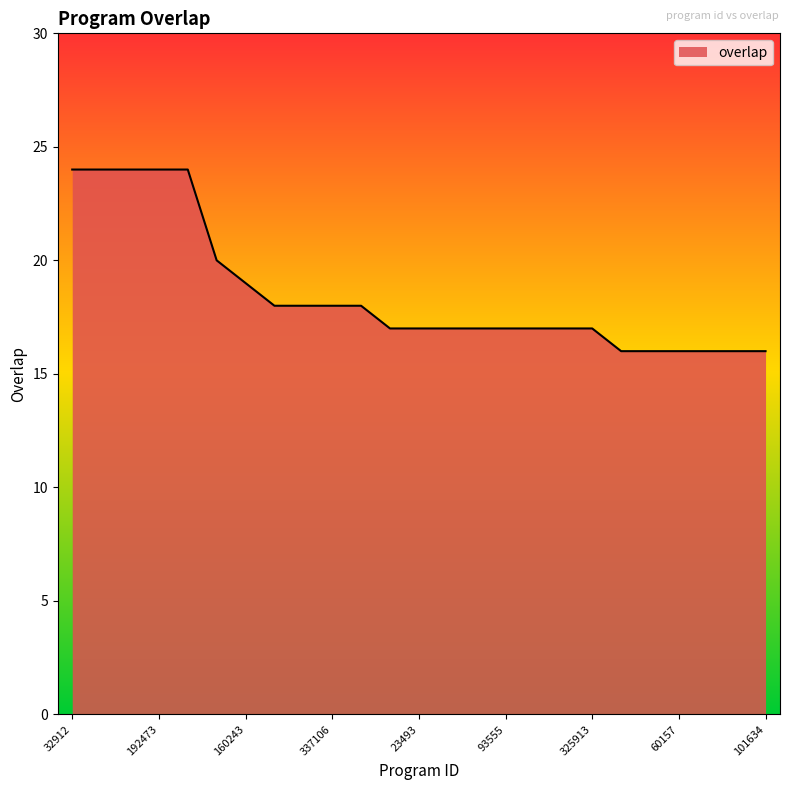

Does the chart display data point markers on the line(s)?

No